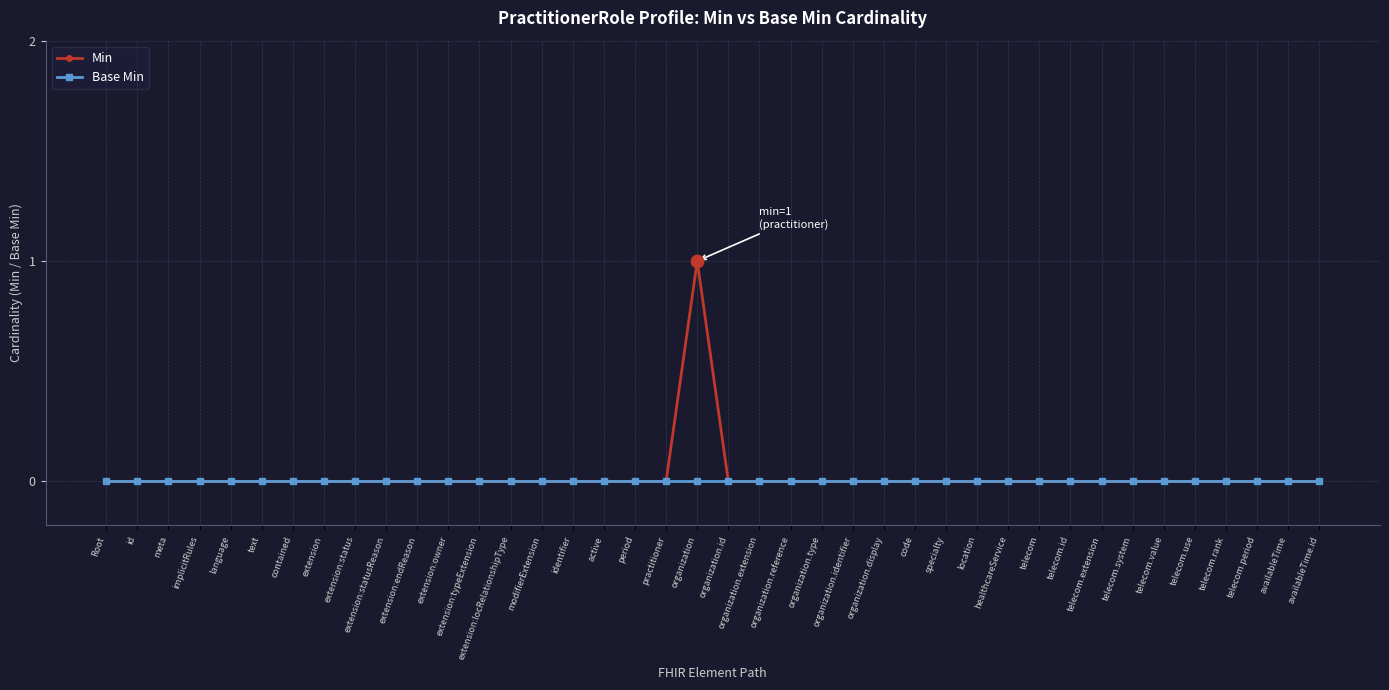

At which category is the sum across all series the highest?

organization